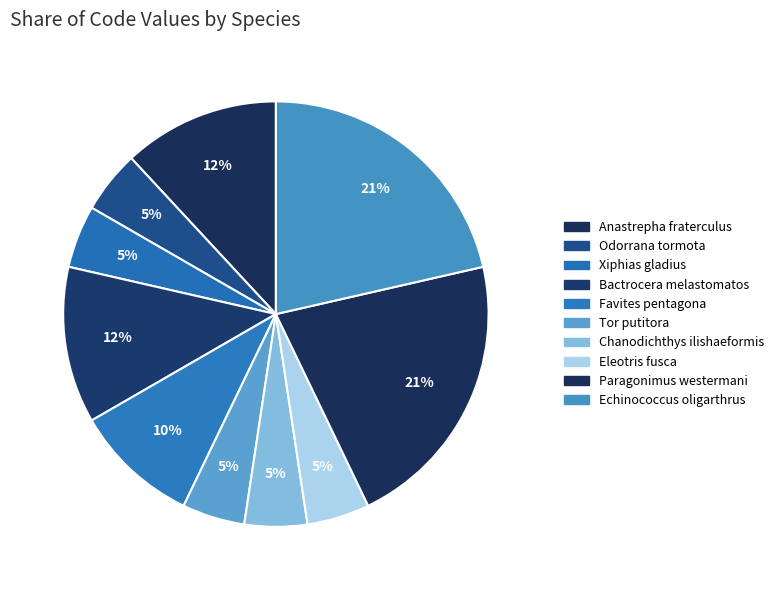

The Echinococcus oligarthrus slice represents 21% of the pie. True or false?

True